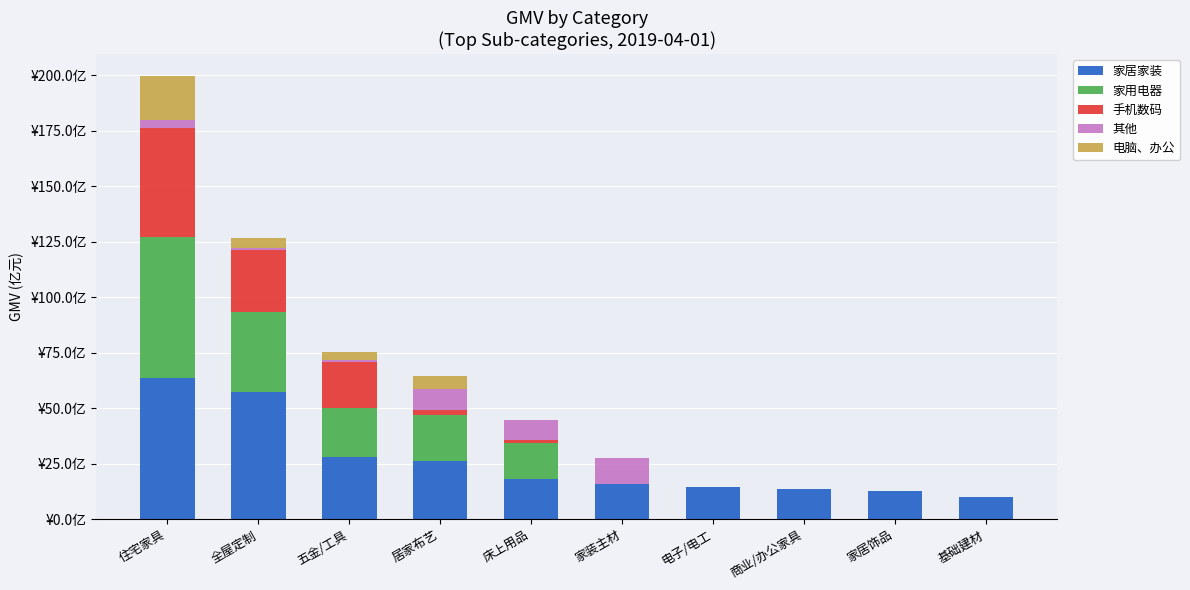

Which series has the largest range (max minus min)?

家用电器